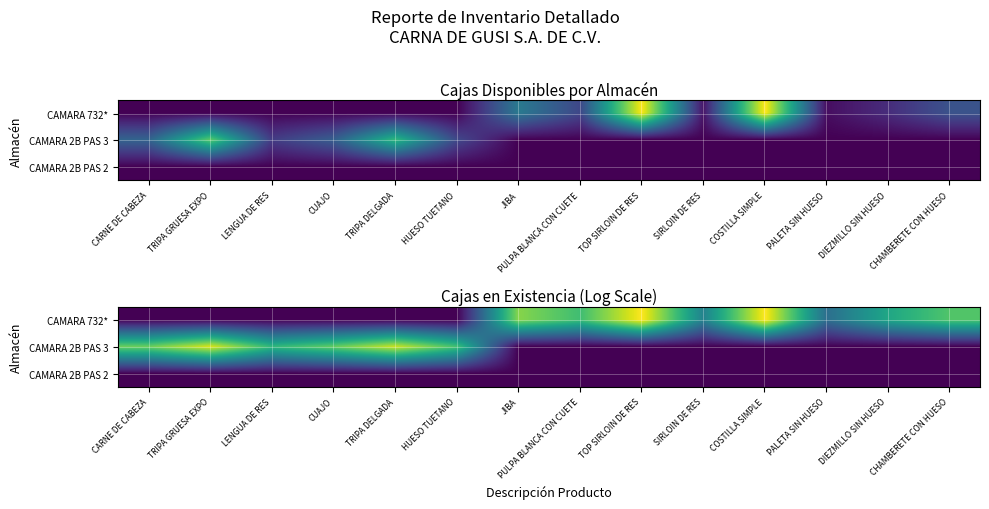

The value of CAMARA 732* at CARNE DE CABEZA is 0.0. True or false?

True